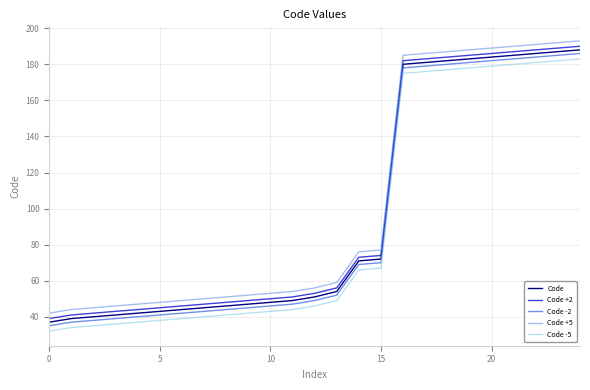

Reading right to left, list all the values displayed in this chart.

Code: 188	187	186	185	184	183	182	181	180	72	71	54	51	49	48	47	46	45	44	43	42	41	40	39	37
Code +2: 190	189	188	187	186	185	184	183	182	74	73	56	53	51	50	49	48	47	46	45	44	43	42	41	39
Code -2: 186	185	184	183	182	181	180	179	178	70	69	52	49	47	46	45	44	43	42	41	40	39	38	37	35
Code +5: 193	192	191	190	189	188	187	186	185	77	76	59	56	54	53	52	51	50	49	48	47	46	45	44	42
Code -5: 183	182	181	180	179	178	177	176	175	67	66	49	46	44	43	42	41	40	39	38	37	36	35	34	32